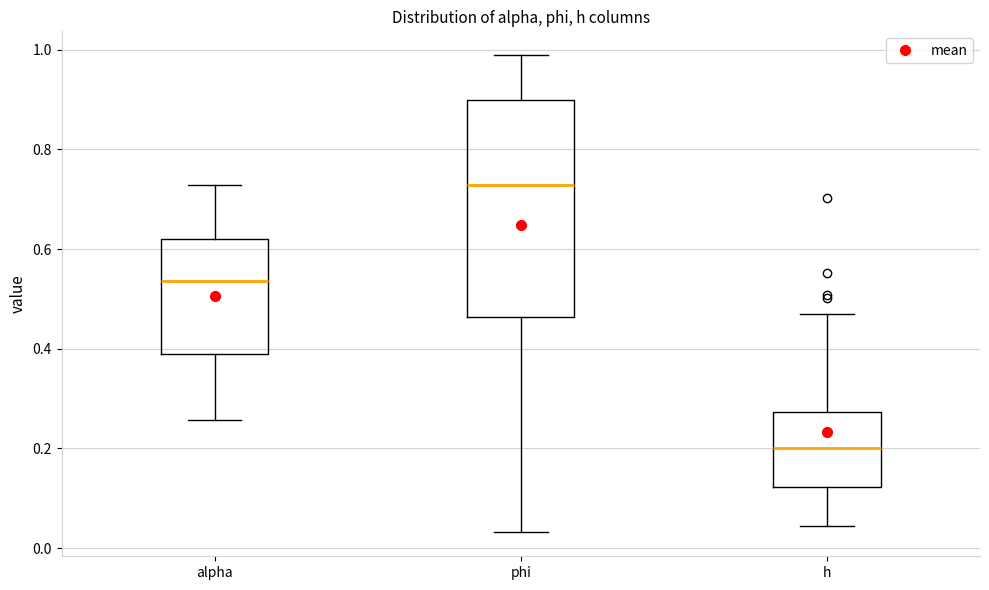

Reading left to right, transcribe this box plot: for each box, give where its median line is, the range the box spans, and where its two whiskers end, as read against the y-axis. The values are not printed on the chart, so give them approximately, as read against the axis.

alpha: median 0.54, box 0.38 to 0.62, whiskers 0.26 to 0.72
phi: median 0.72, box 0.46 to 0.90, whiskers 0.04 to 0.98
h: median 0.20, box 0.12 to 0.28, whiskers 0.04 to 0.46